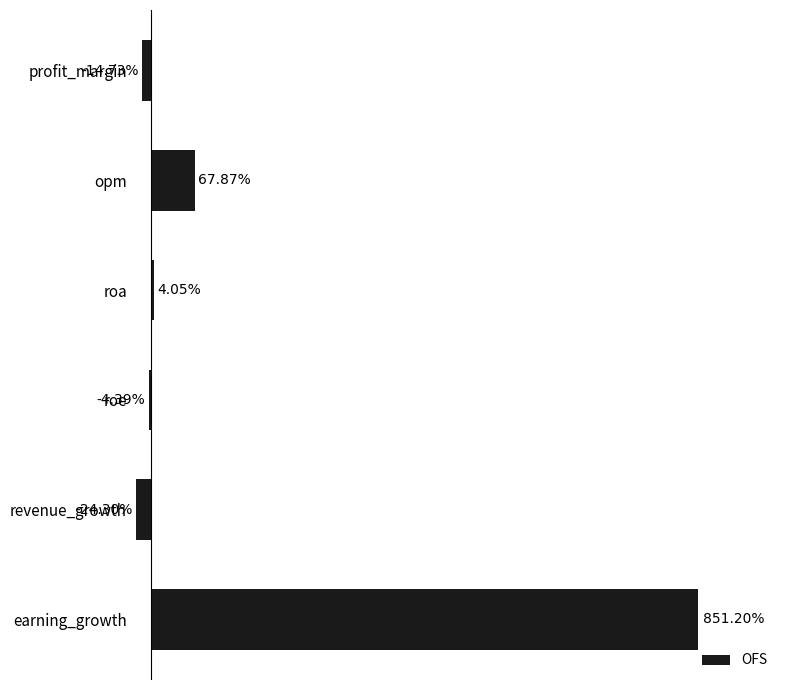

Between roe and revenue_growth, which is larger?

roe